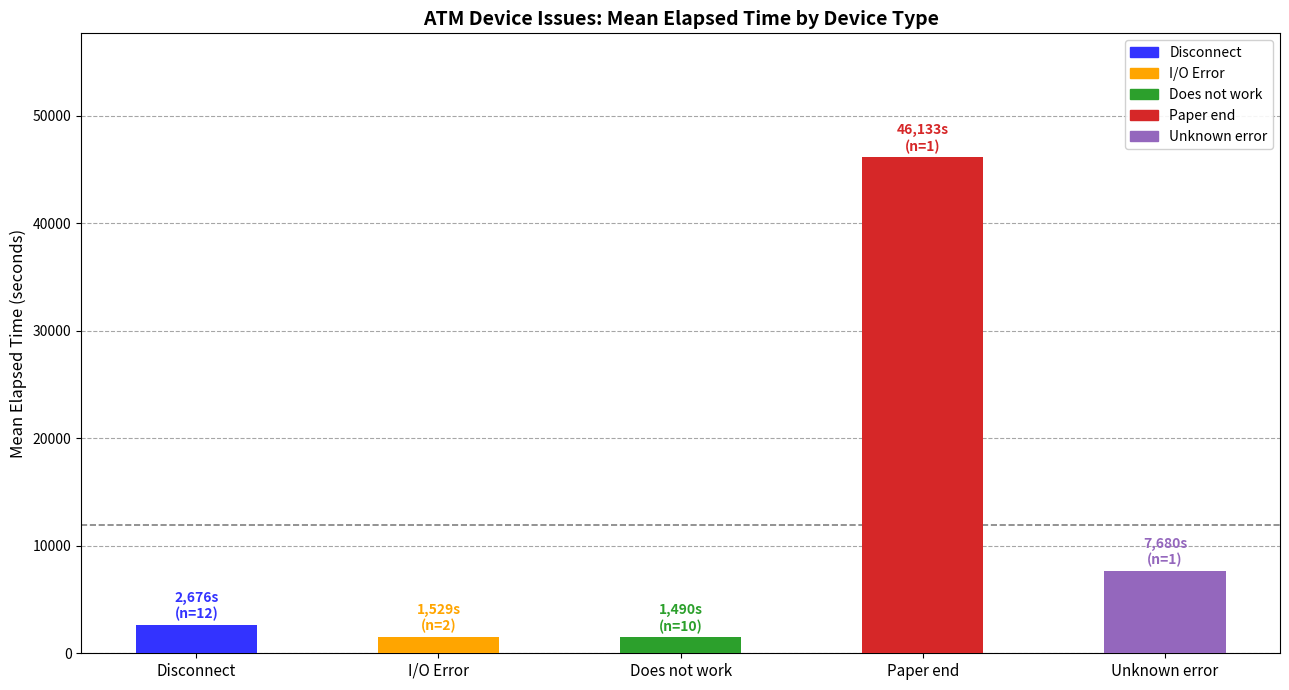

The value at Paper end is 46133. True or false?

True